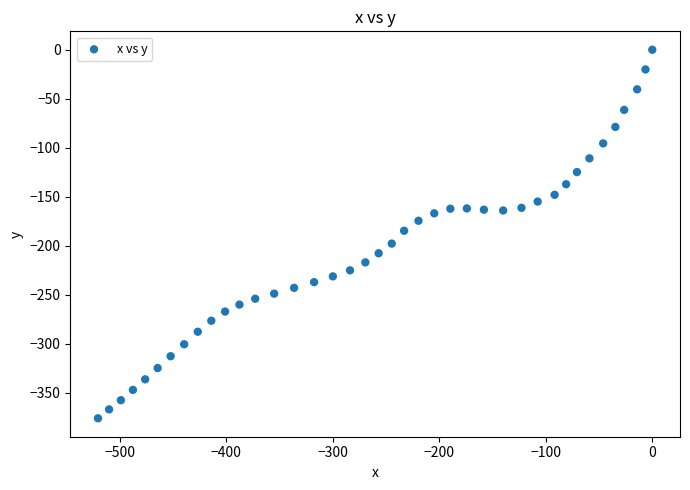

What is the range of X values (max minus min)?

520.4